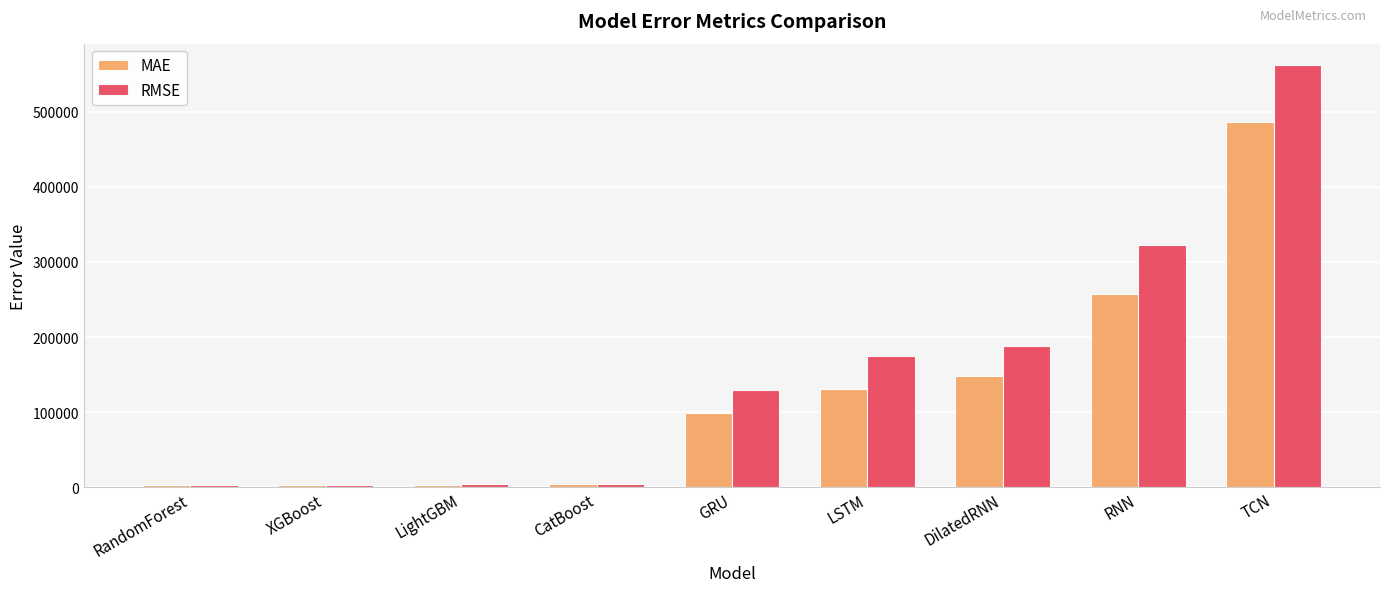

Rank the series by their maximum value, from highest to lowest.

RMSE, MAE